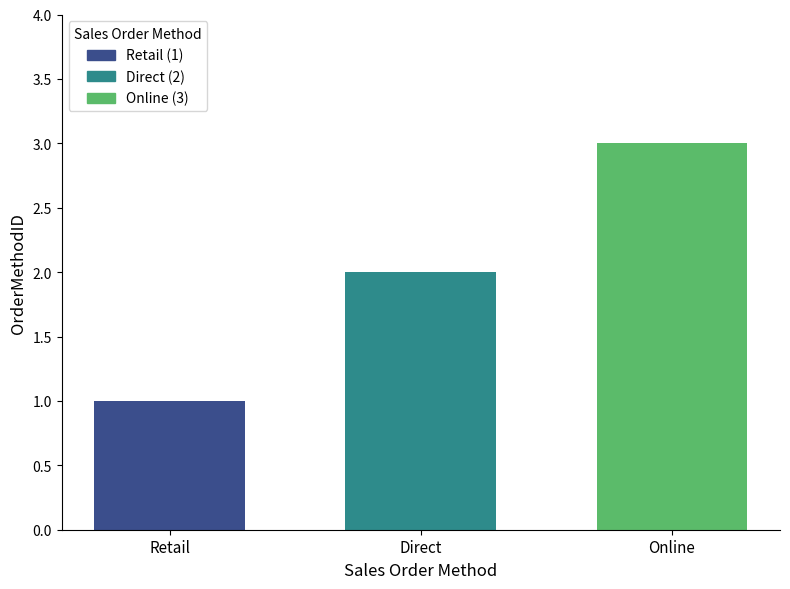

List the series in order of their peak value, highest first.

Online (3), Direct (2), Retail (1)